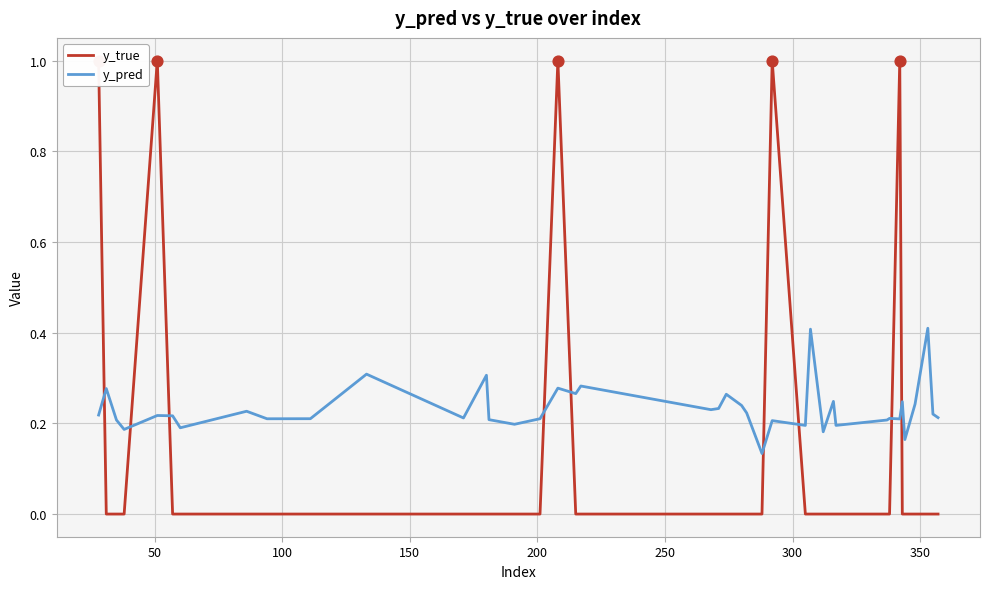

At how many categories does at least one series exceed 0?

40